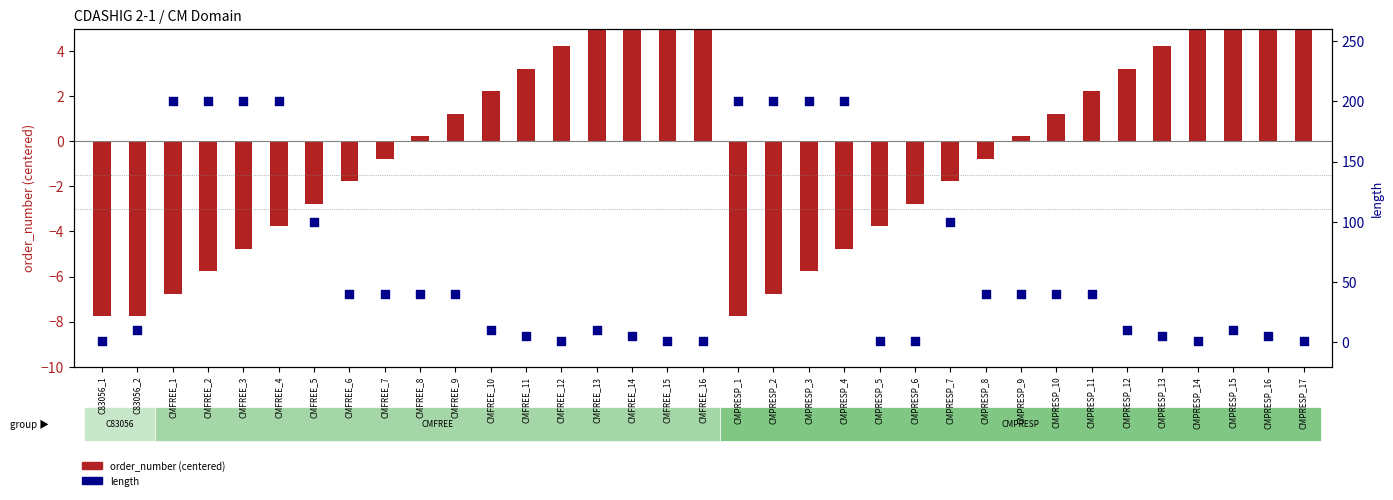

Is the value of length at CMPRESP_10 greater than the value of order_number (centered) at CMPRESP_14?

Yes